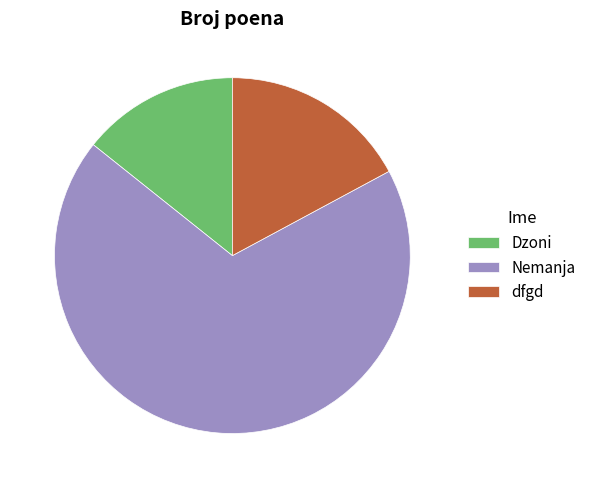

Which has a higher value, Dzoni or dfgd?

dfgd